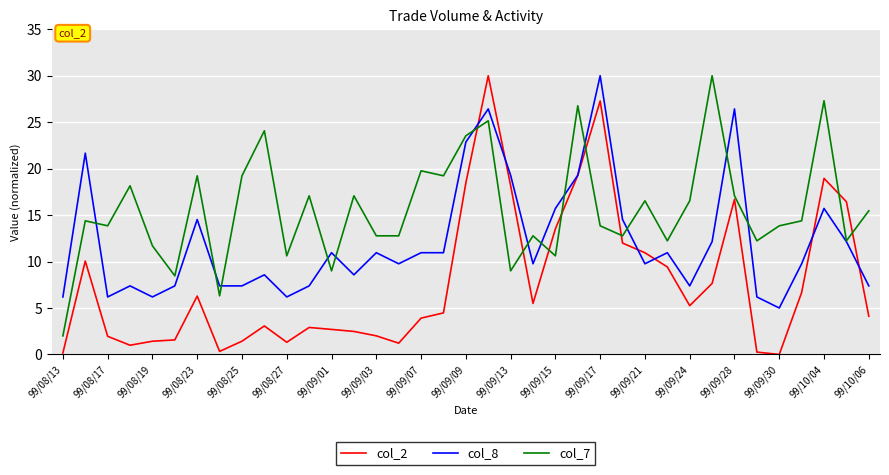

Which series has the largest total across all categories?

col_7